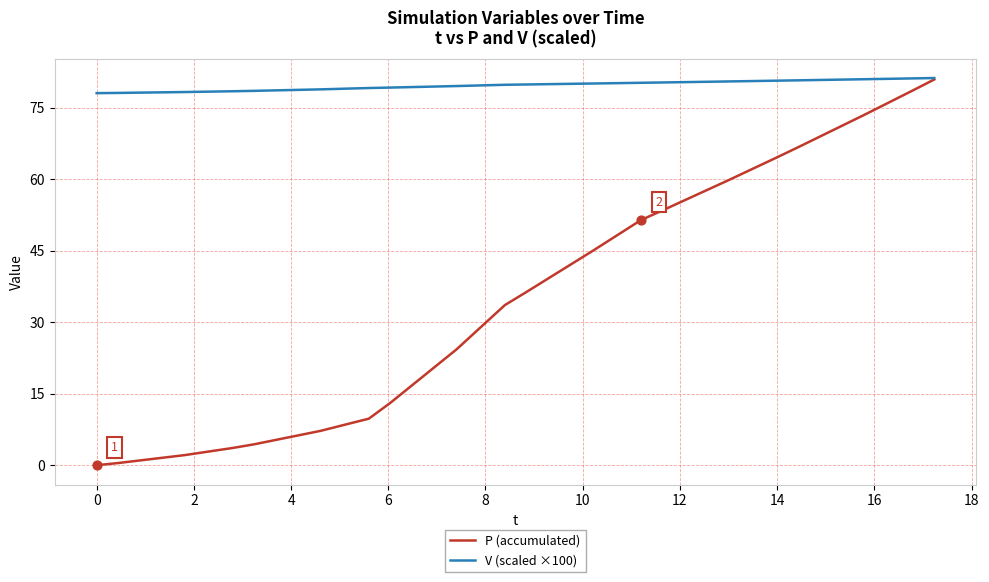

What is the maximum value shown in the chart?

81.3